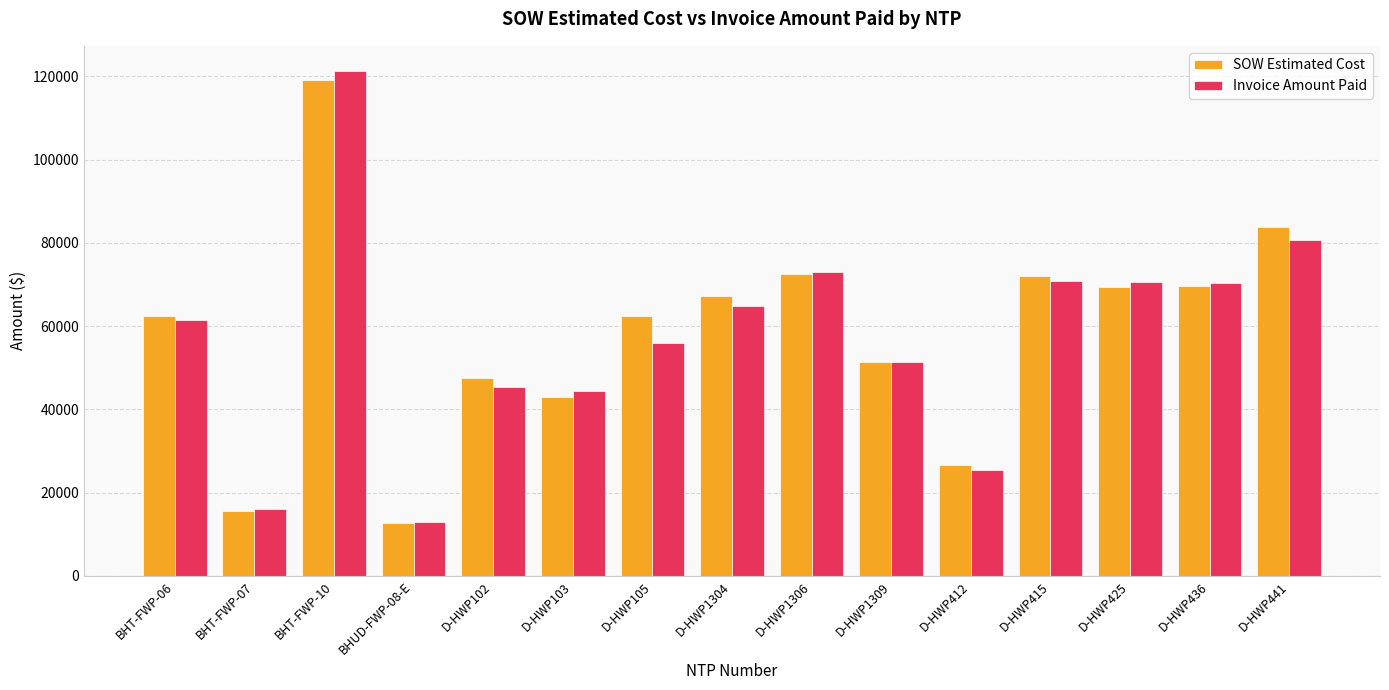

What is the label of the 9th bar from the right?

D-HWP105